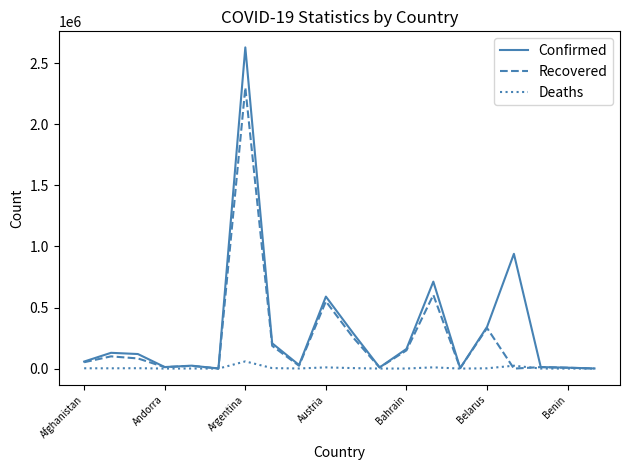

In Confirmed, how many points are lower than both neighbors (excluding endpoints)?

5